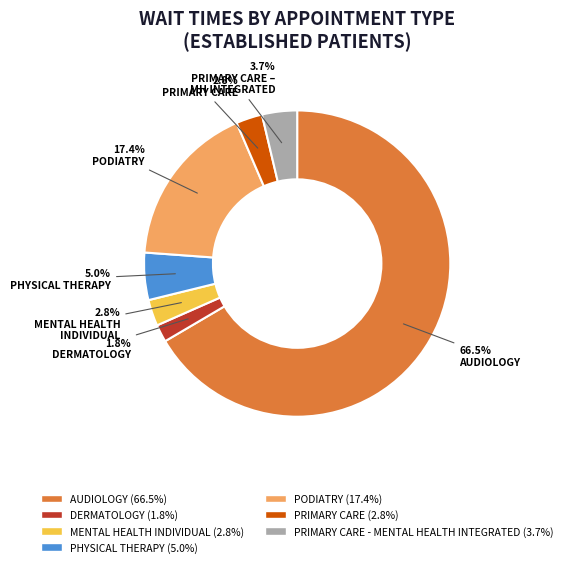

Does any single category account for the majority?

Yes